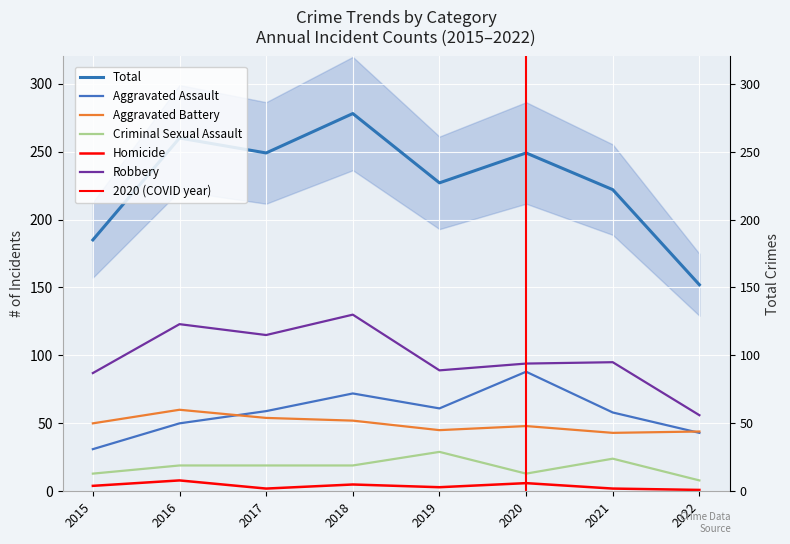

What is the sum of all Homicide values?

31